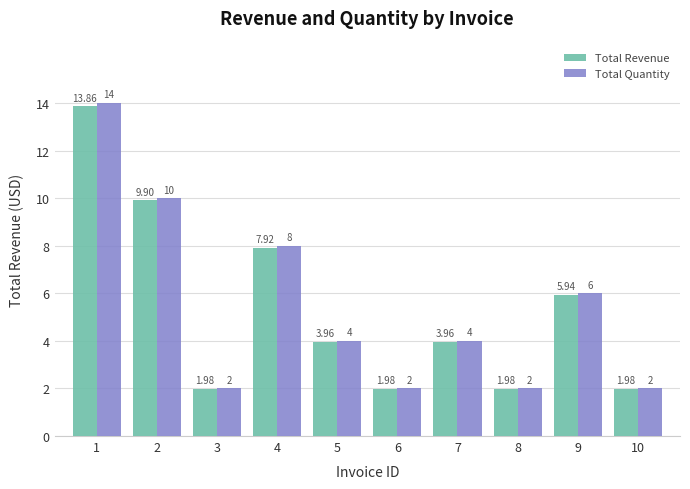

What is the value of the Total Quantity bar at the 3rd from the left?

2.0